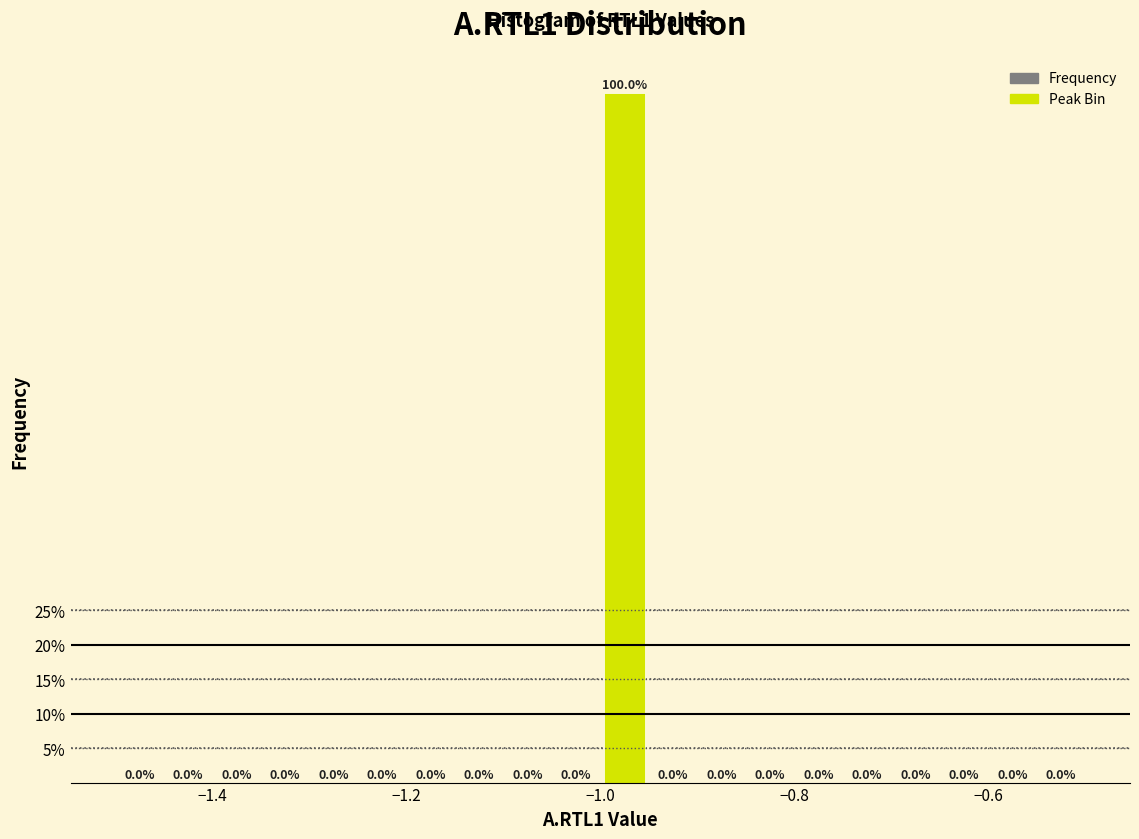

Around what value on the x-axis is the tallest bar? Give the approximate position of its centre, as read against the axis.

-0.98